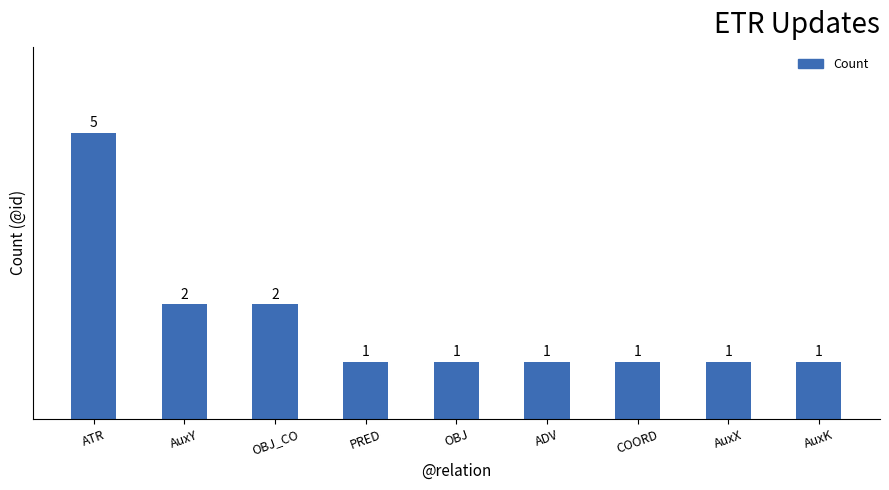

The value at AuxY is 2. True or false?

True